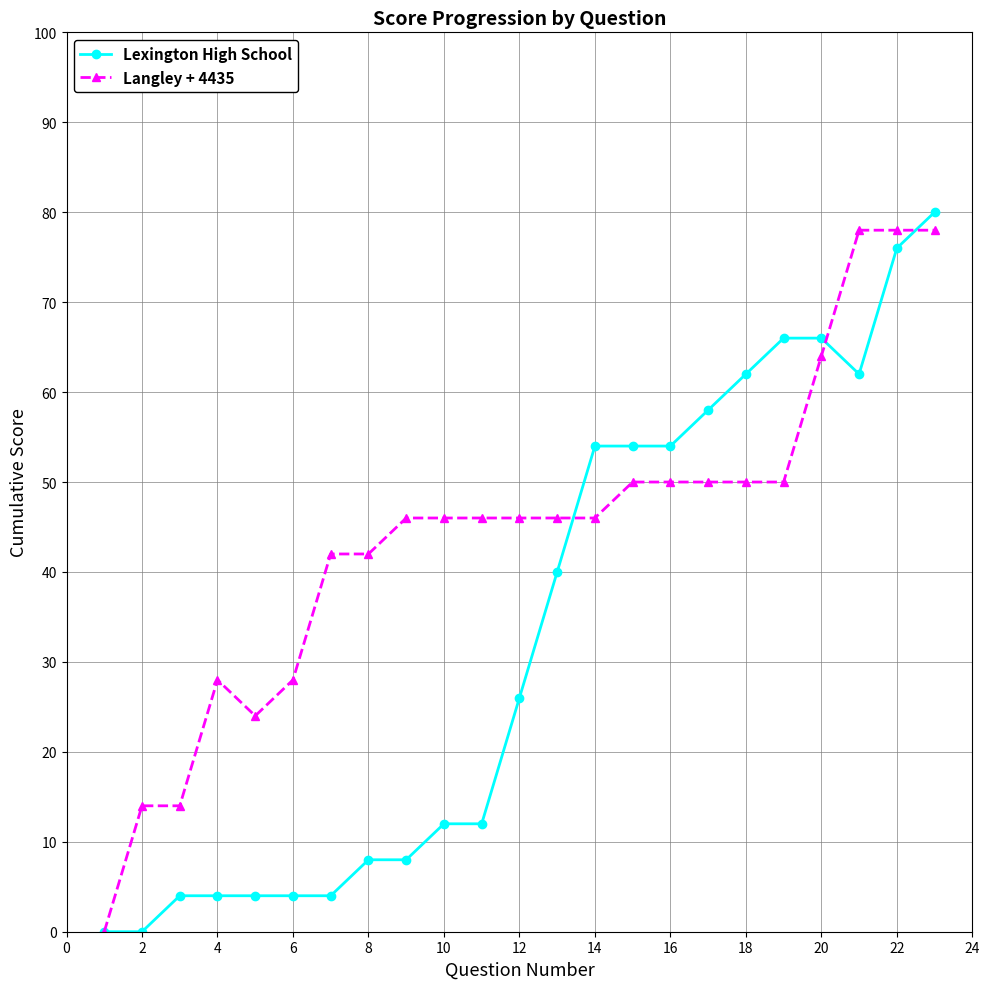

What is the difference between the second highest and second lowest values in the Lexington High School series?

76